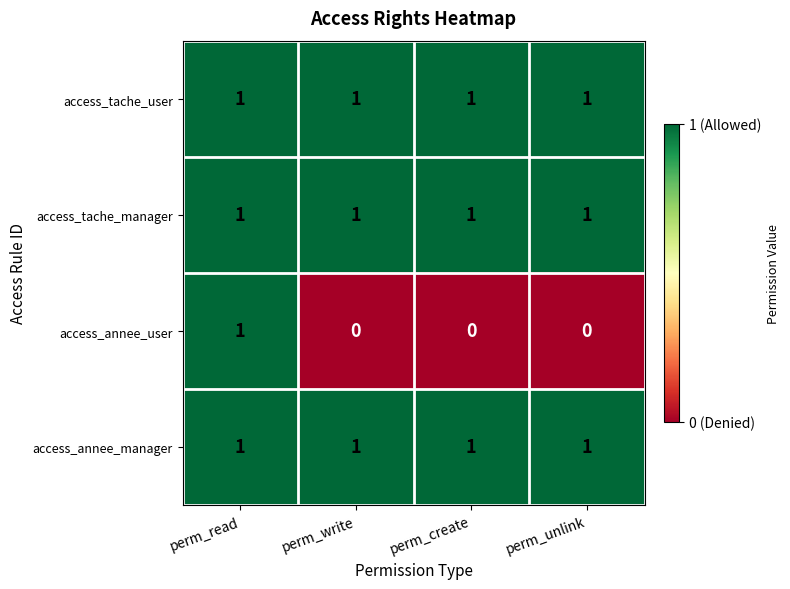

The access_tache_manager series shows 2 at perm_write. True or false?

False